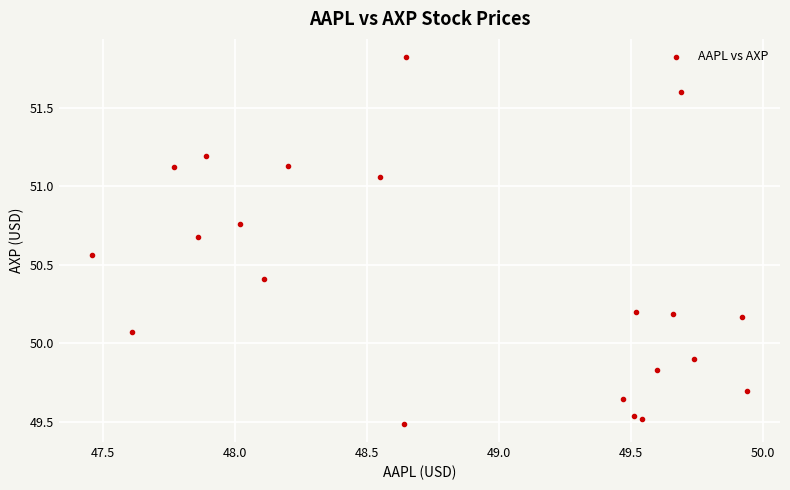

What is the range of X values (max minus min)?

2.5